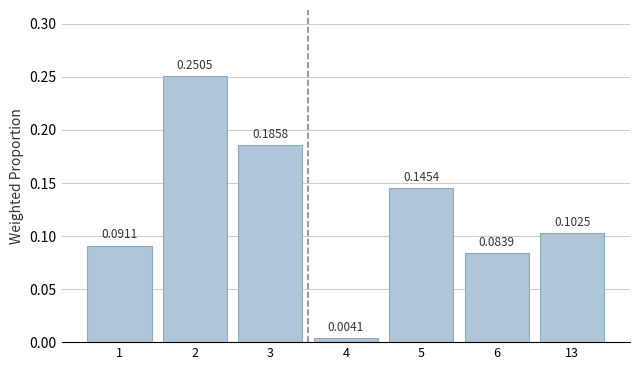

What is the sum of the values at 5 and 2?

0.4